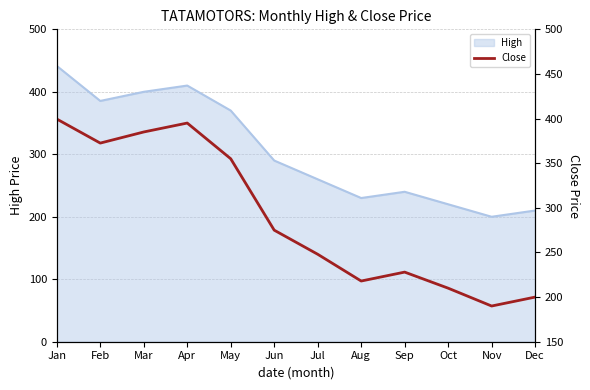

At which label is High closest to 320?

Jun